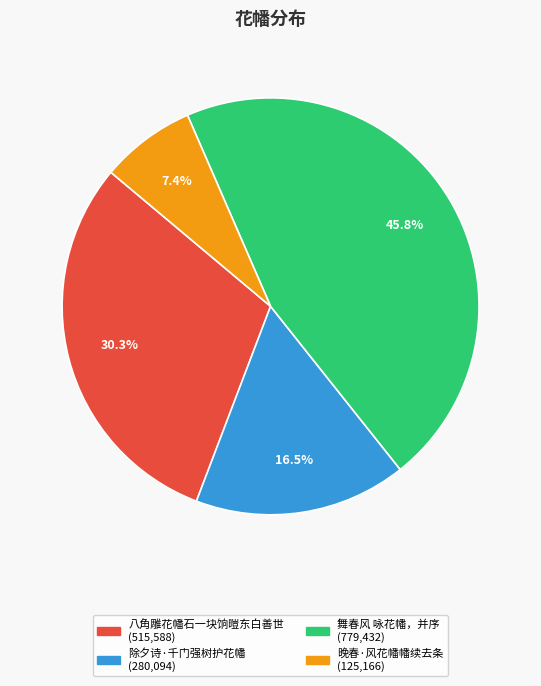

Rank the categories by value from highest to lowest.

舞春风 咏花幡，并序, 八角雕花幡石一块饷暟东白善世, 除夕诗·千门强树护花幡, 晚春·风花幡幡续去条